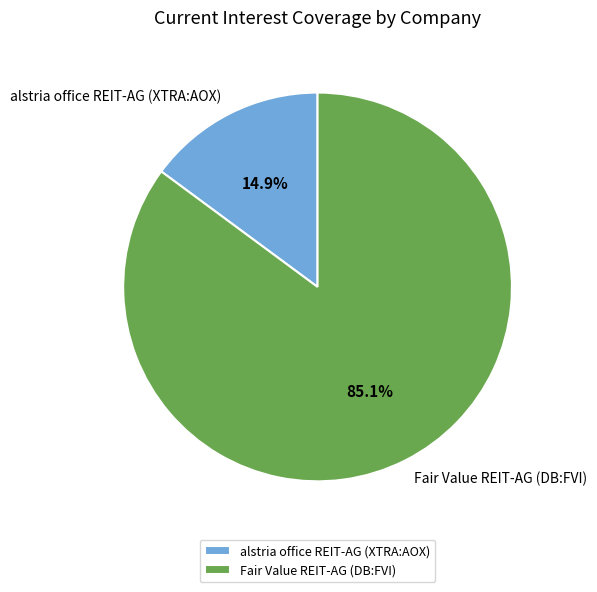

What is the smallest slice in the pie chart?

alstria office REIT-AG (XTRA:AOX)